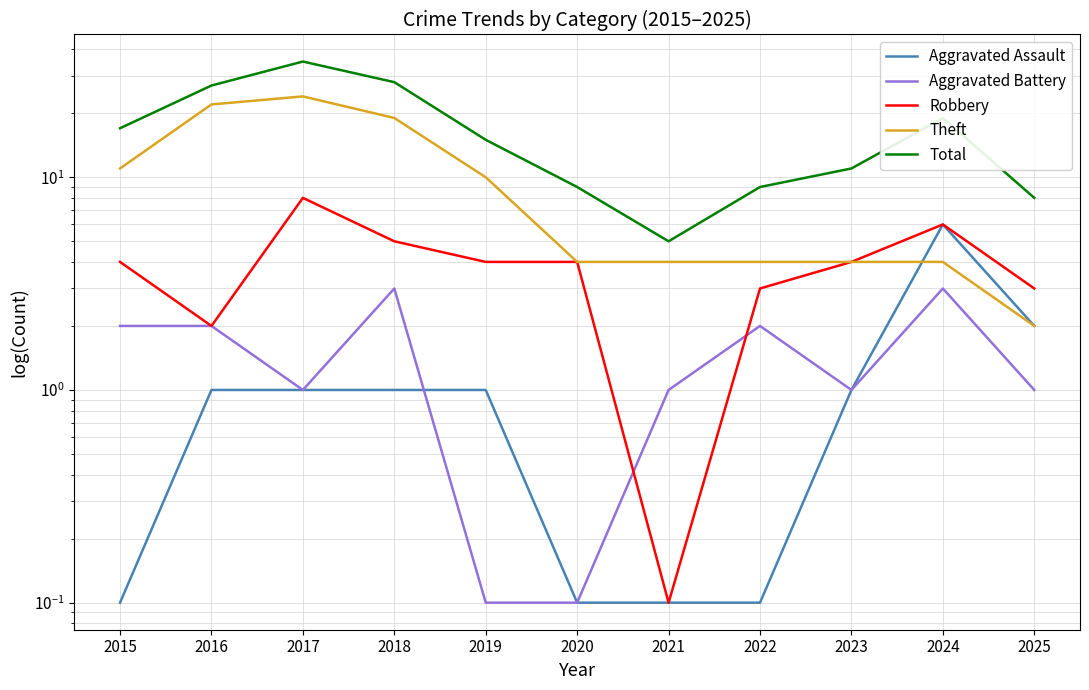

The value of Aggravated Battery at 2025 is 0.4. True or false?

False